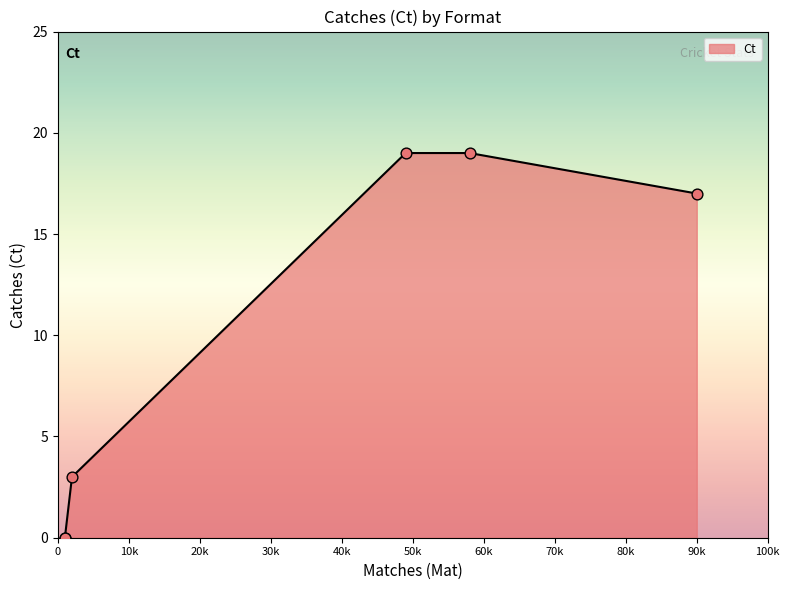

Which has a higher value, T20Is or First-class?

First-class